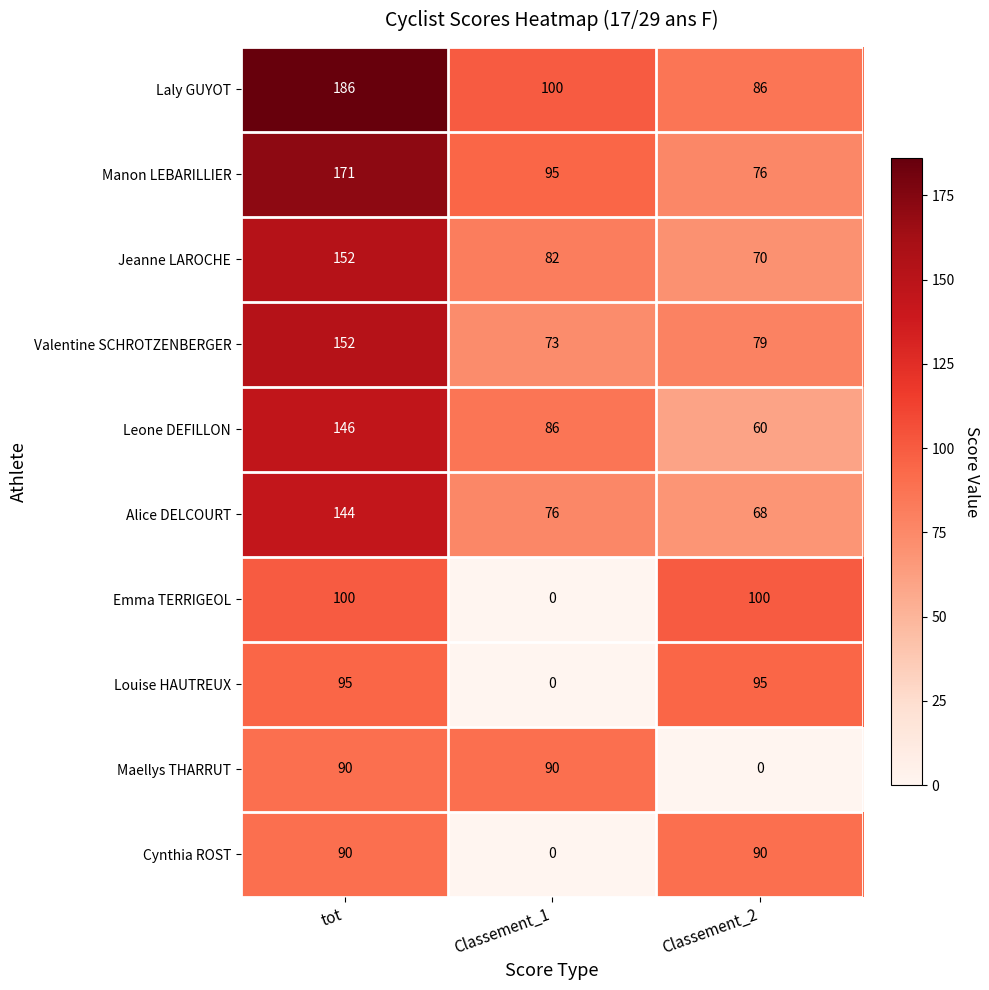

What is the average value of the Manon LEBARILLIER series?

114